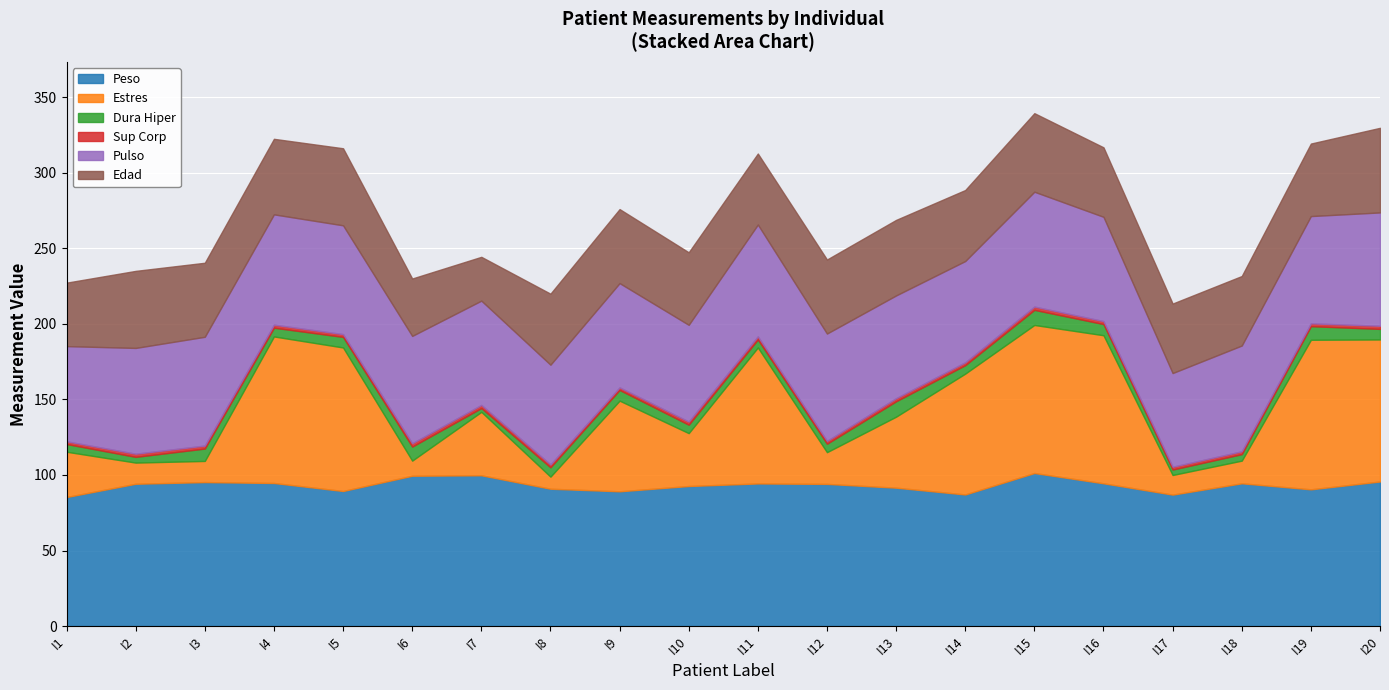

Which series changed the most between I12 and I16?

Estres